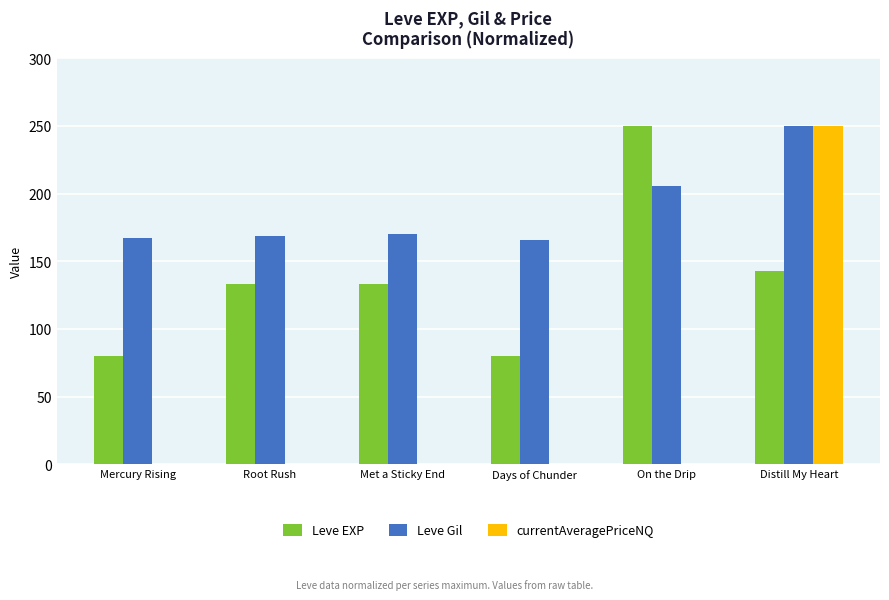

At which category is the sum across all series the highest?

Distill My Heart